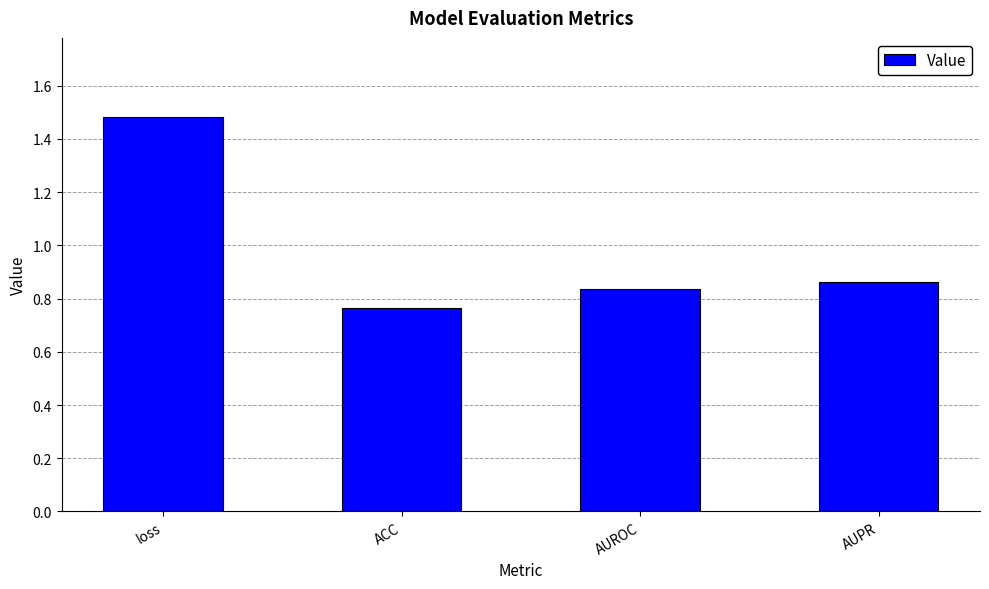

The value at loss is 2.0. True or false?

False